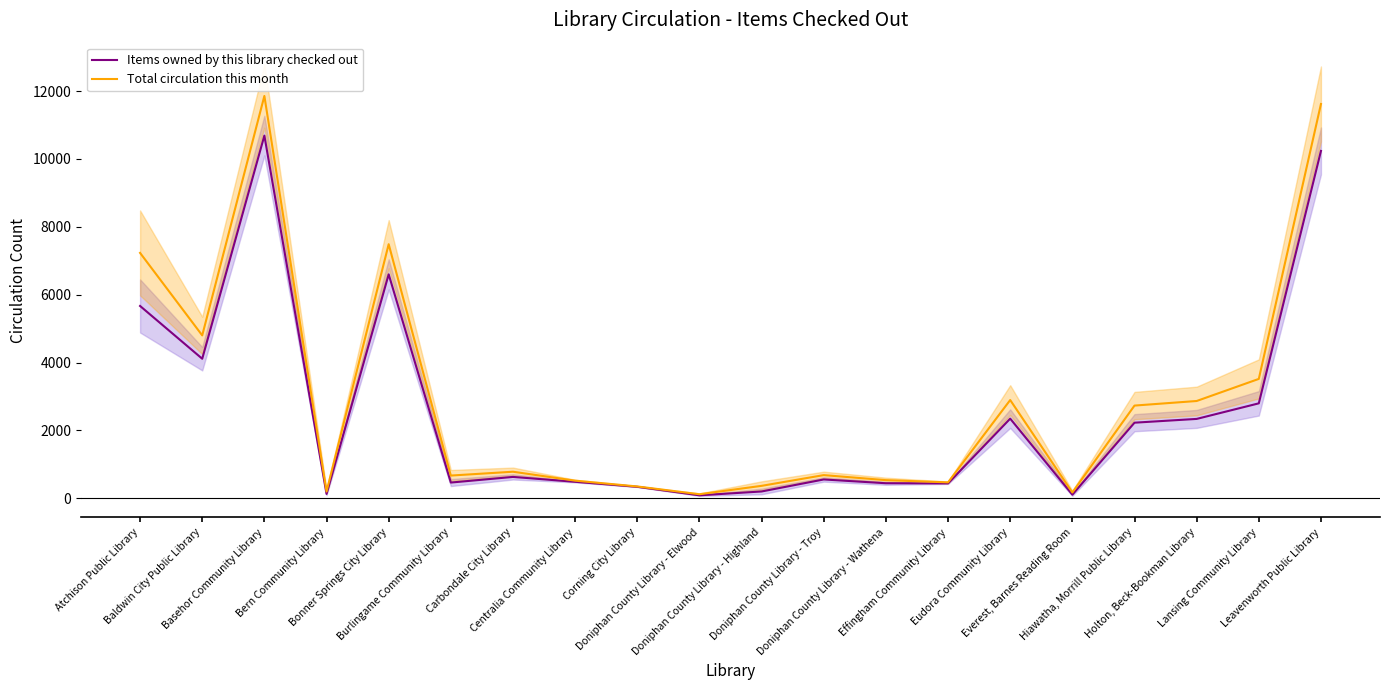

Where is the first local minimum for Total circulation this month?

Baldwin City Public Library